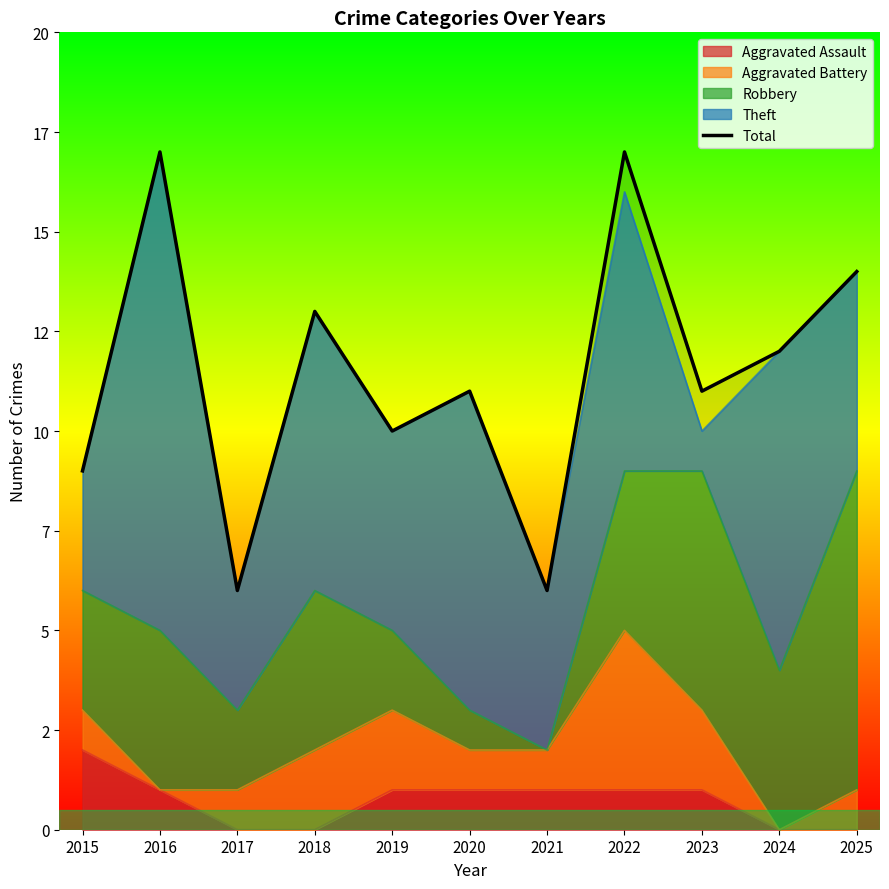

Which label corresponds to the largest value in the chart?

2016